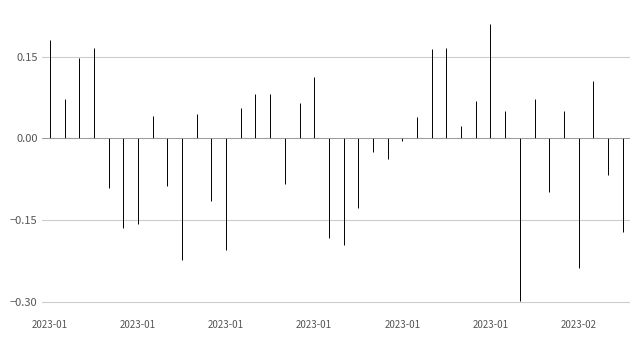

The value of Open at 2023-01-29 is 0.1. True or false?

False